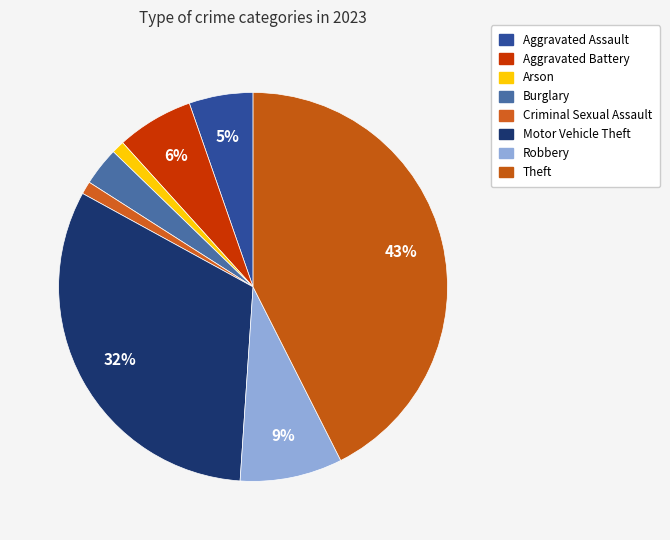

True or false: Robbery accounts for 21% of the total.

False